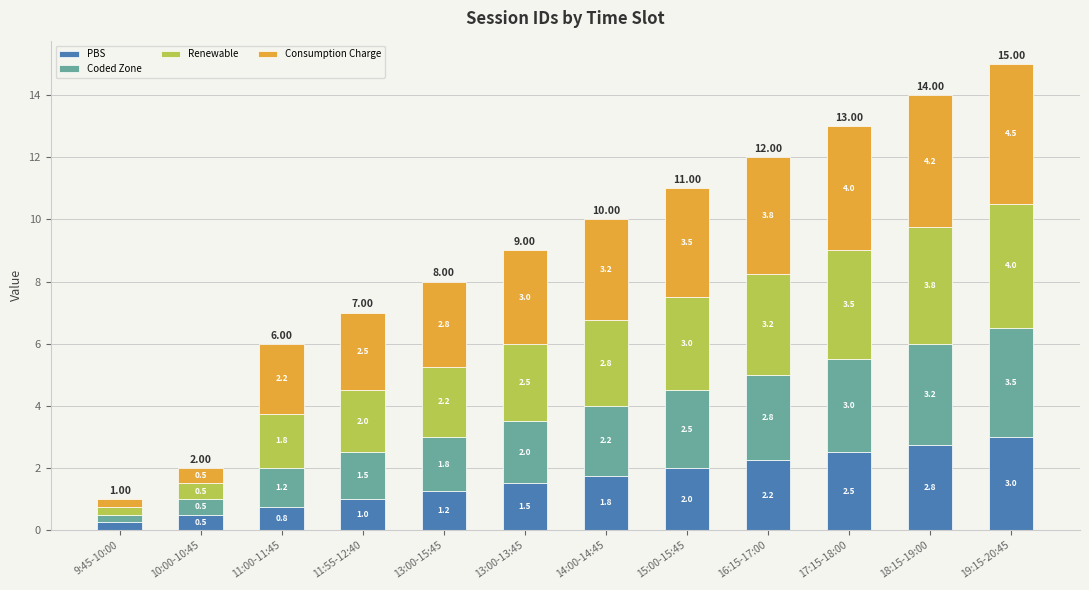

At which category is the sum across all series the highest?

19:15-20:45